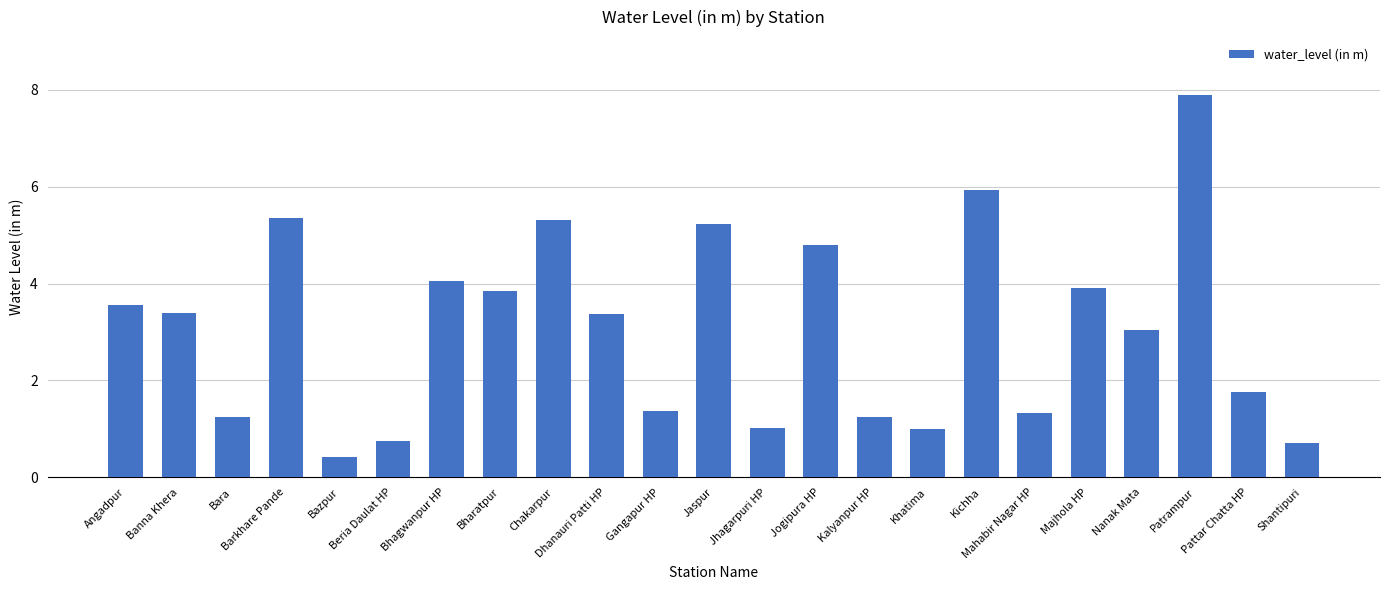

Does the chart contain any negative values?

No